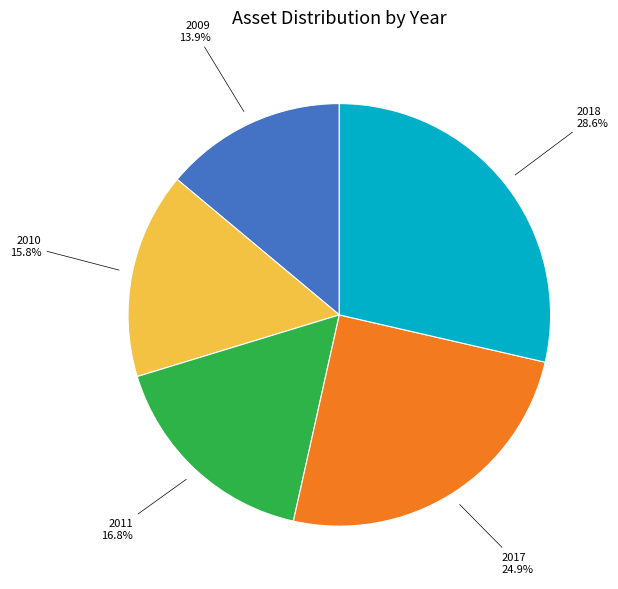

Is it true that 2010 is 22% of the pie?

False